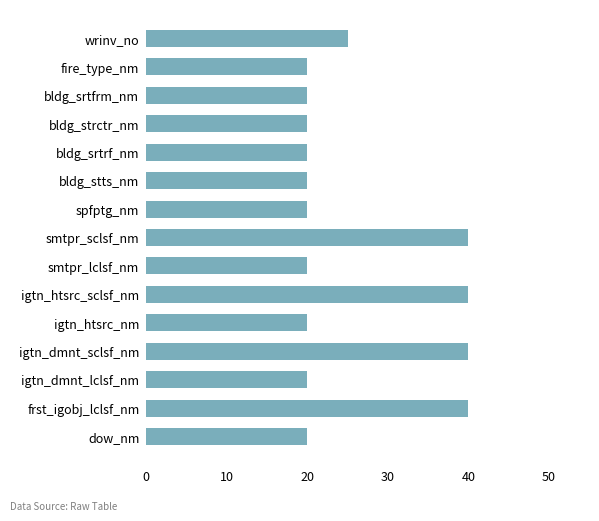

Is it true that the value at smtpr_lclsf_nm is 5?

False